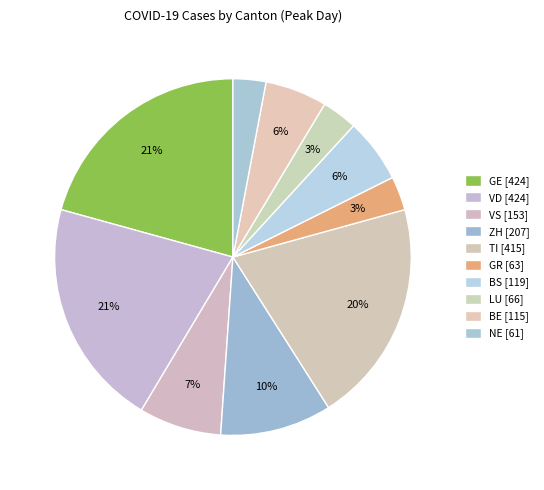

How many segments does this pie chart have?

10